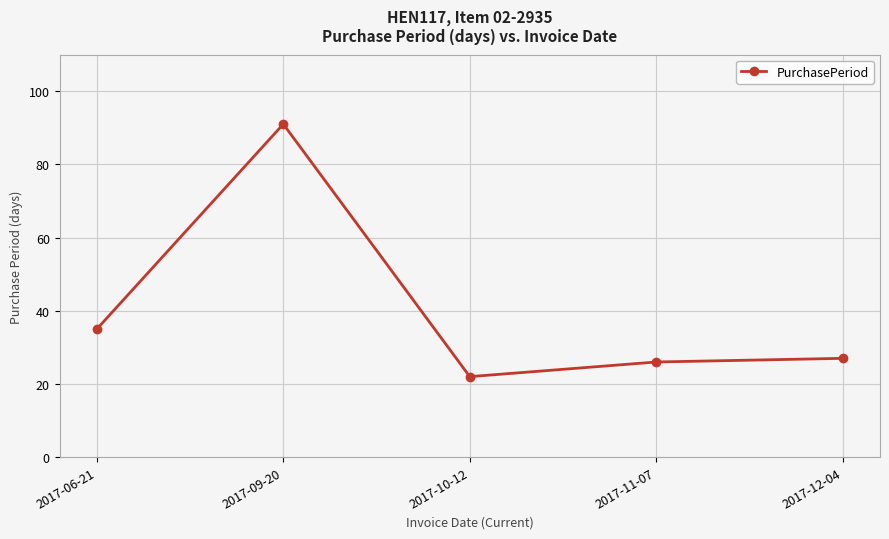

The chart shows a value of 91 at 2017-09-20. True or false?

True